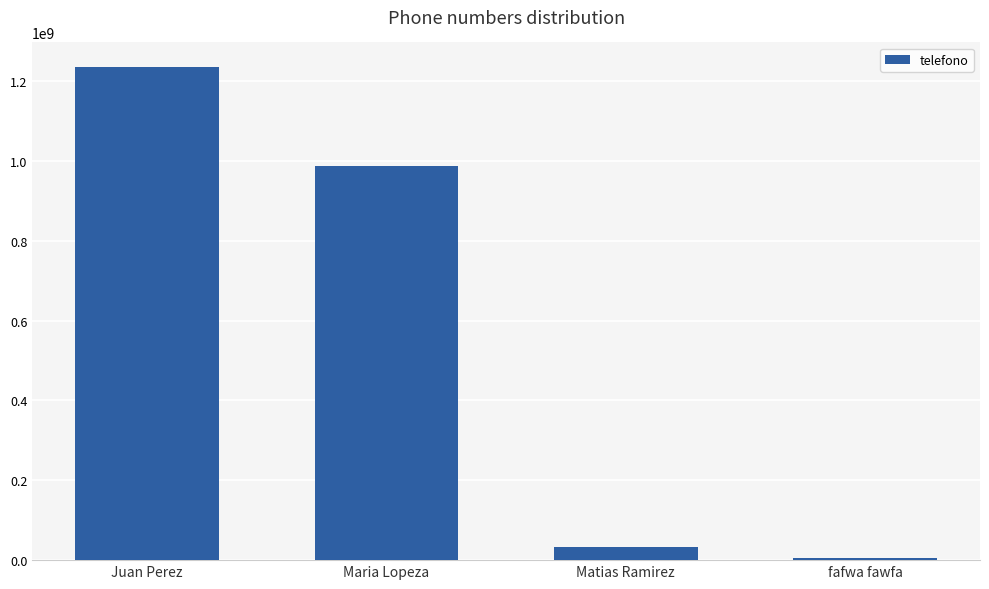

The chart shows a value of 32323566 at Matias Ramirez. True or false?

True